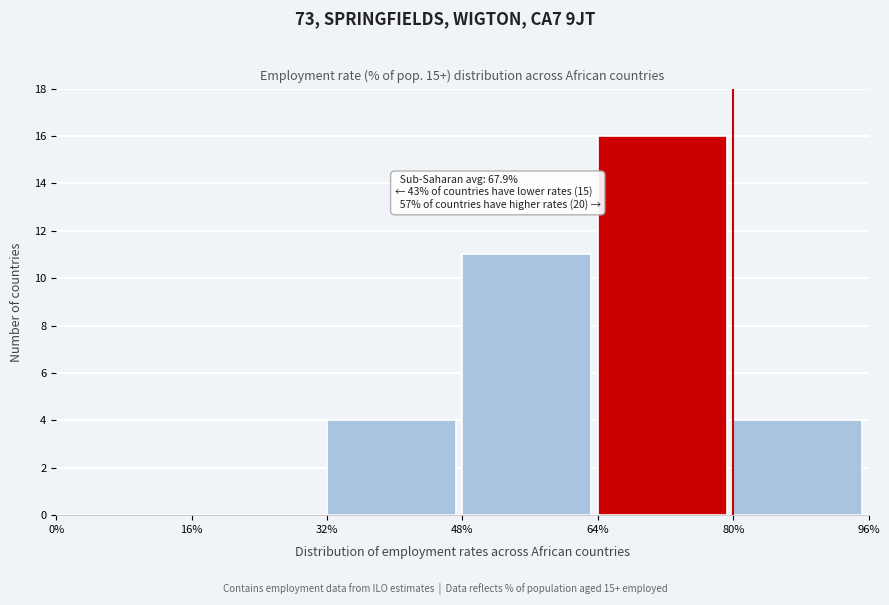

Over which range of the x-axis is the bar tallest?

64% to 80%